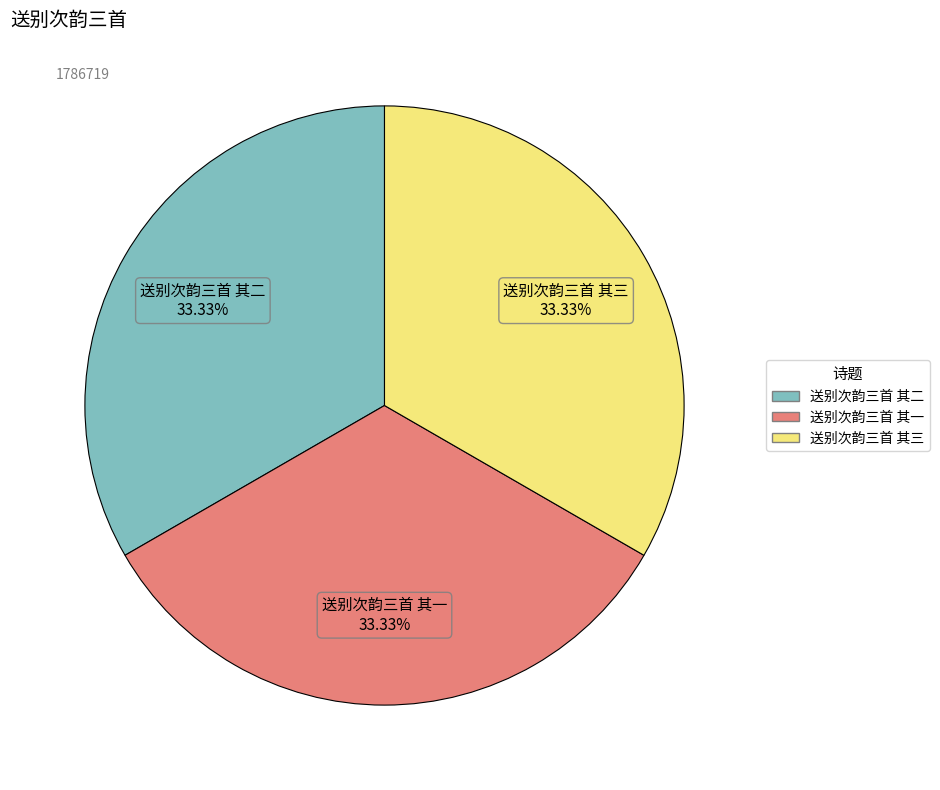

The 送别次韵三首 其三 slice represents 33% of the pie. True or false?

True